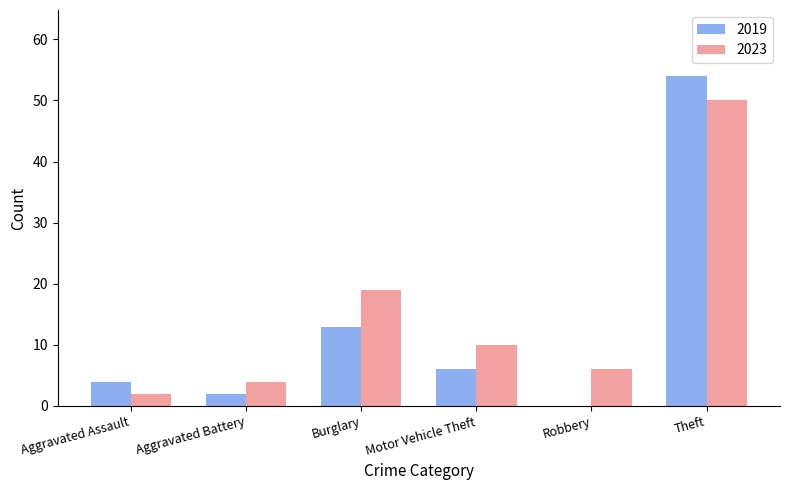

How many groups of bars are there?

6